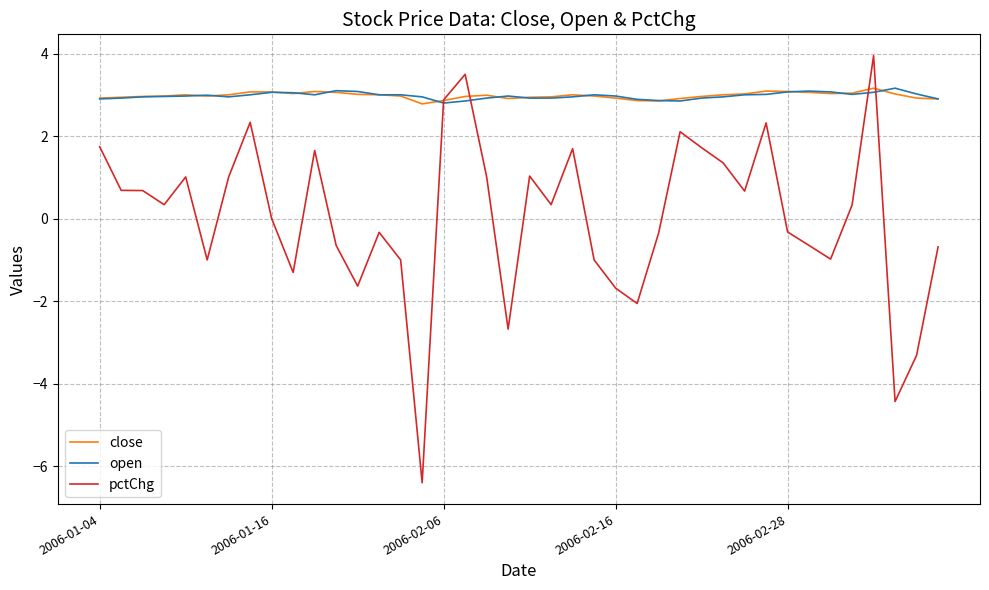

Which series has the widest spread of values?

pctChg